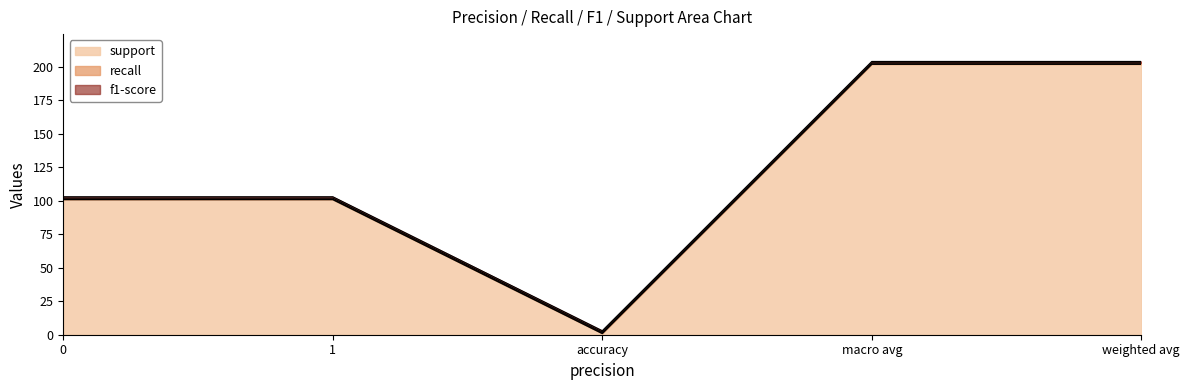

What is the difference between the maximum and minimum values in the support series?

201